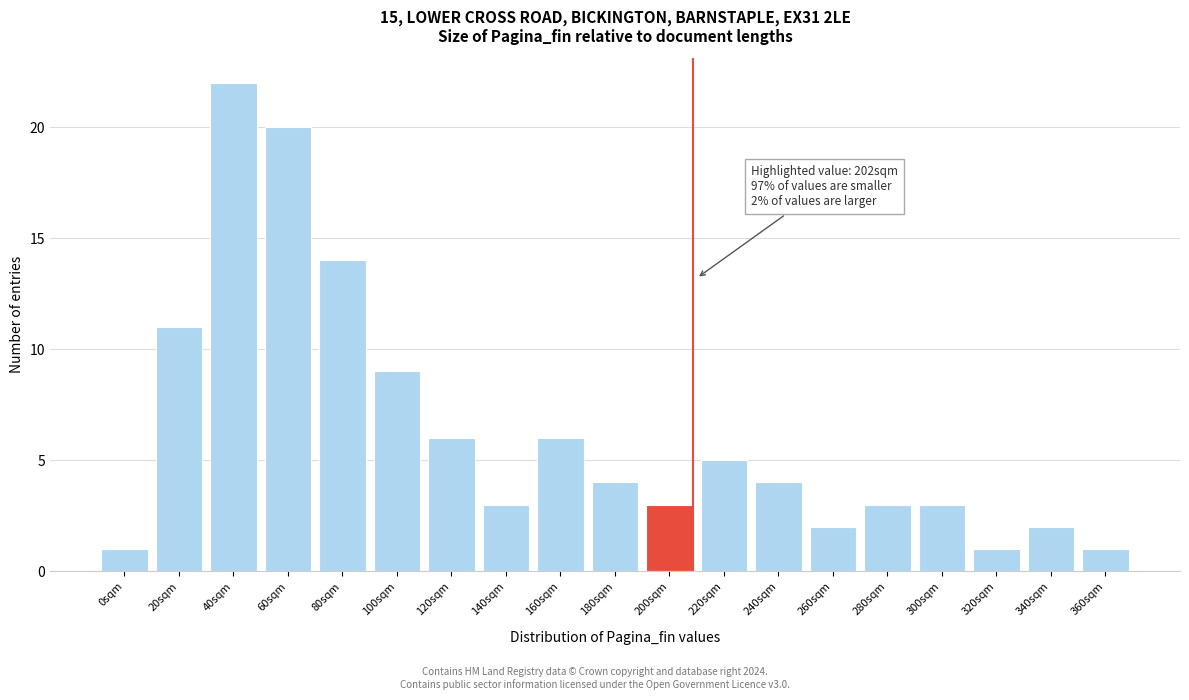

Reading left to right, transcribe all the data shown in this chart.

1	11	22	20	14	9	6	3	6	4	3	5	4	2	3	3	1	2	1